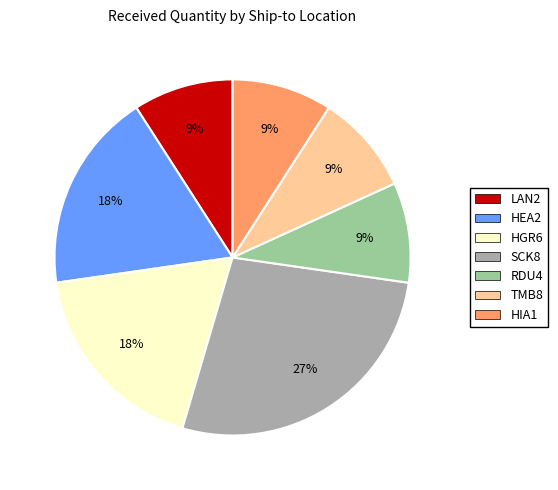

Do HEA2 and HGR6 together represent more than half of the pie?

No